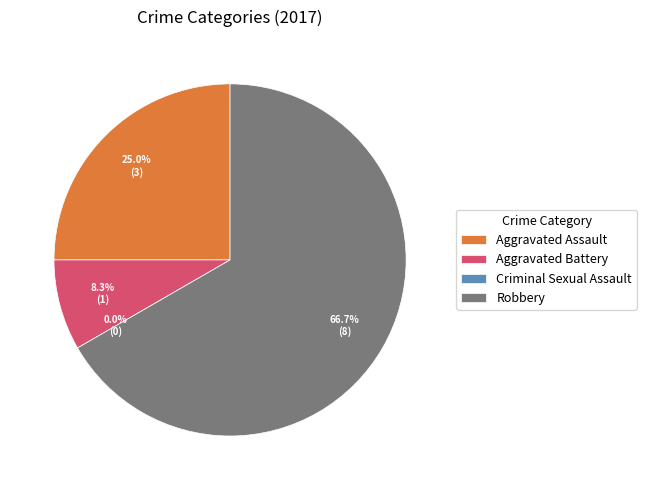

To the nearest percent, what is the difference between the Aggravated Battery and Criminal Sexual Assault slice percentages?

8%